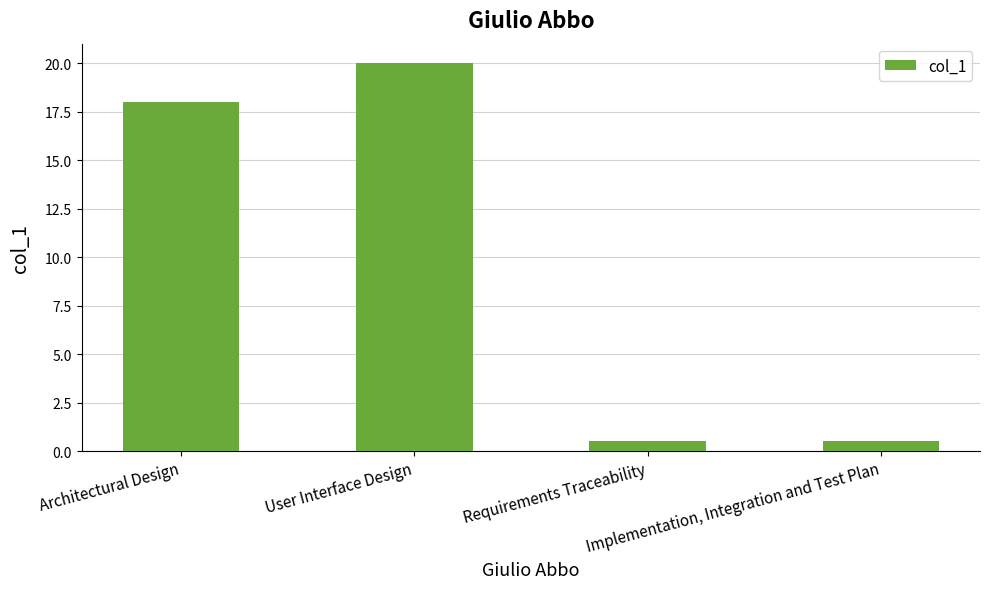

Between Requirements Traceability and Architectural Design, which is larger?

Architectural Design